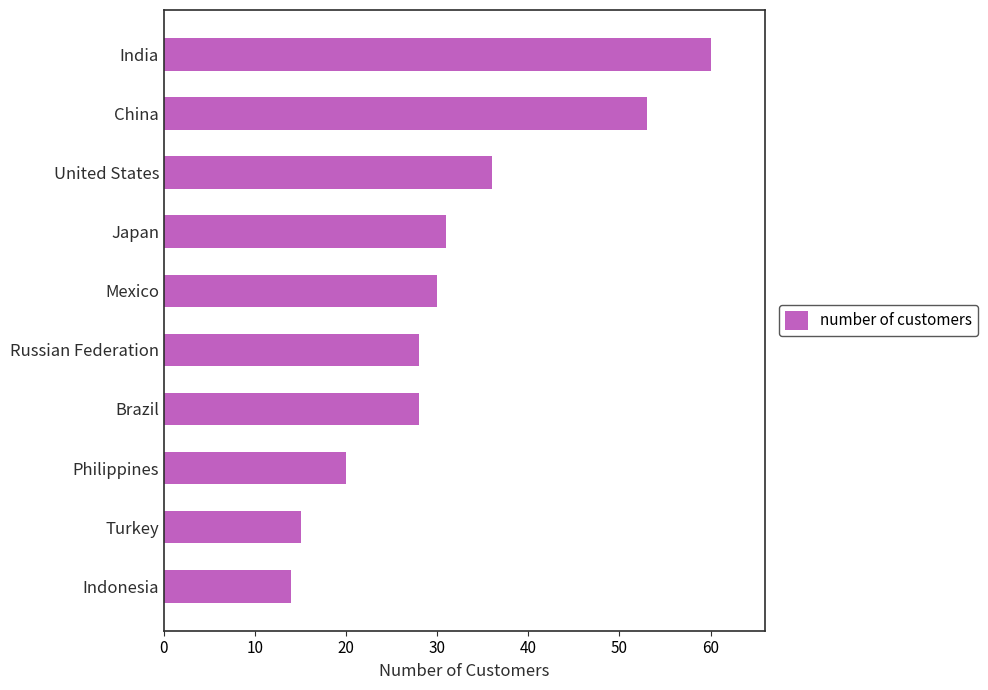

How many data points does each series have?

10